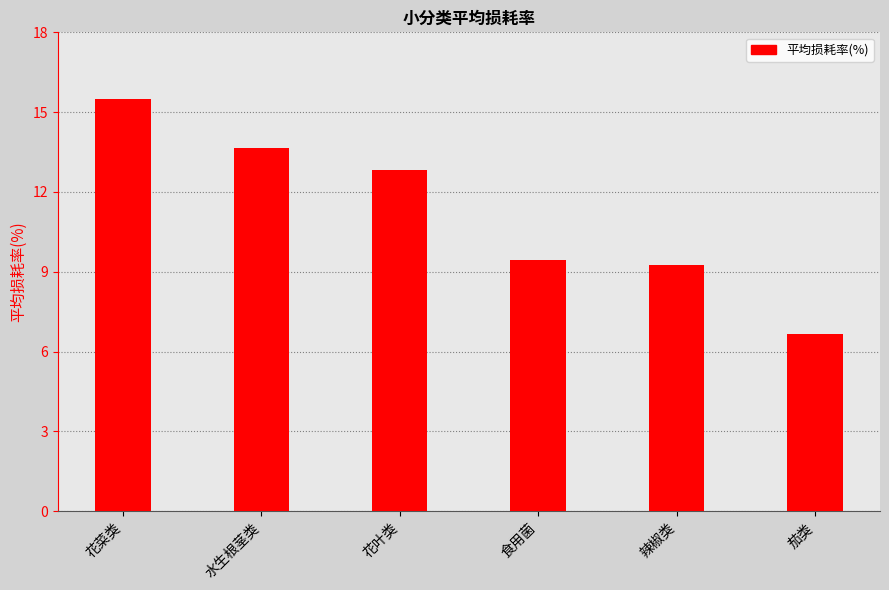

Does the chart contain any negative values?

No